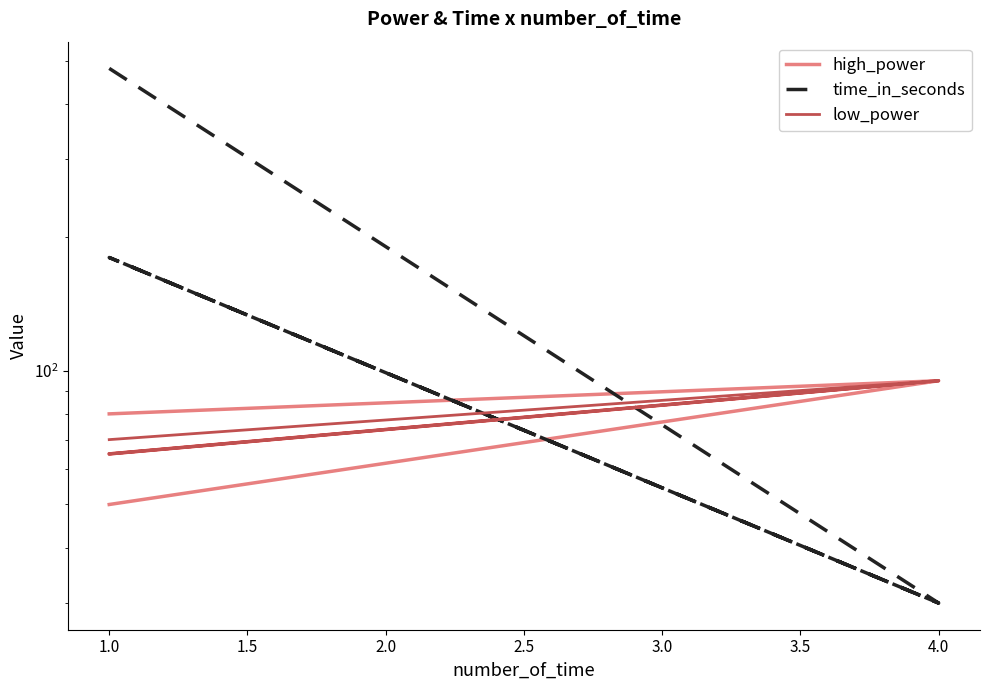

How many lines are shown in the chart?

3